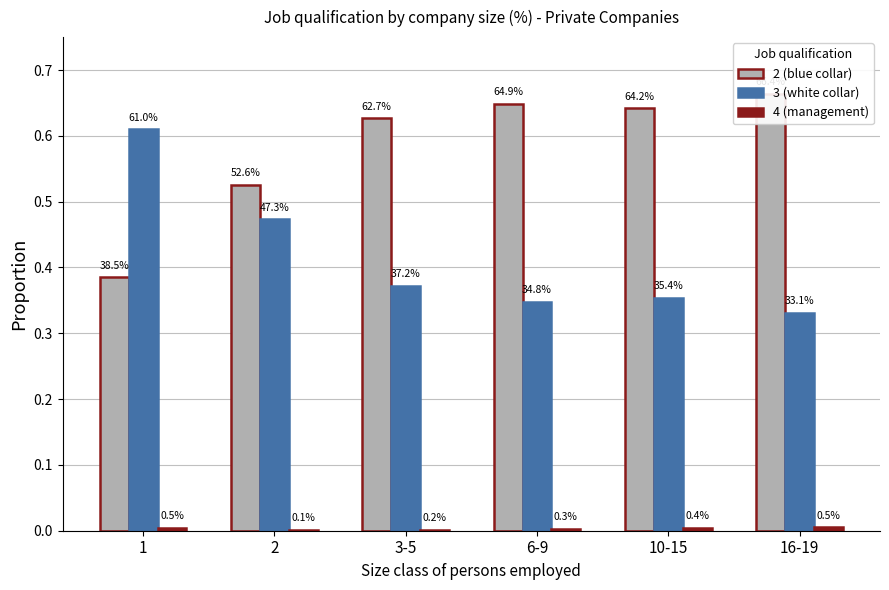

At which category does the chart reach its peak across all series?

16-19